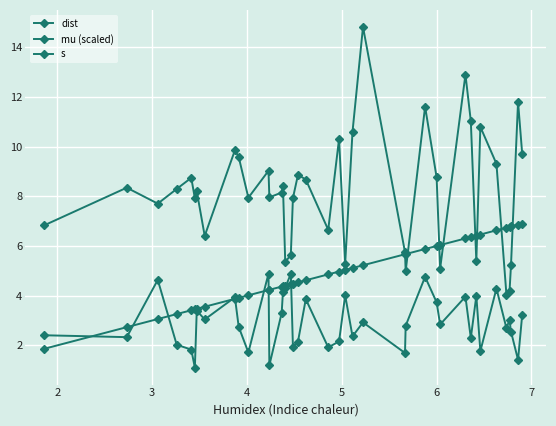

How many categories are shown in the chart?

40